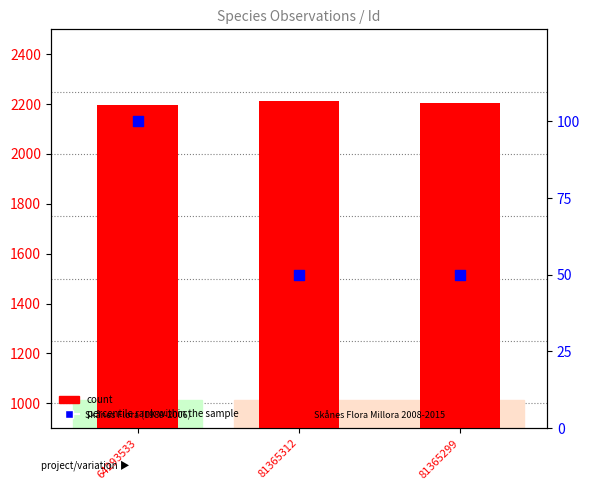

What is the total value across all series at 81365299?

2252.5